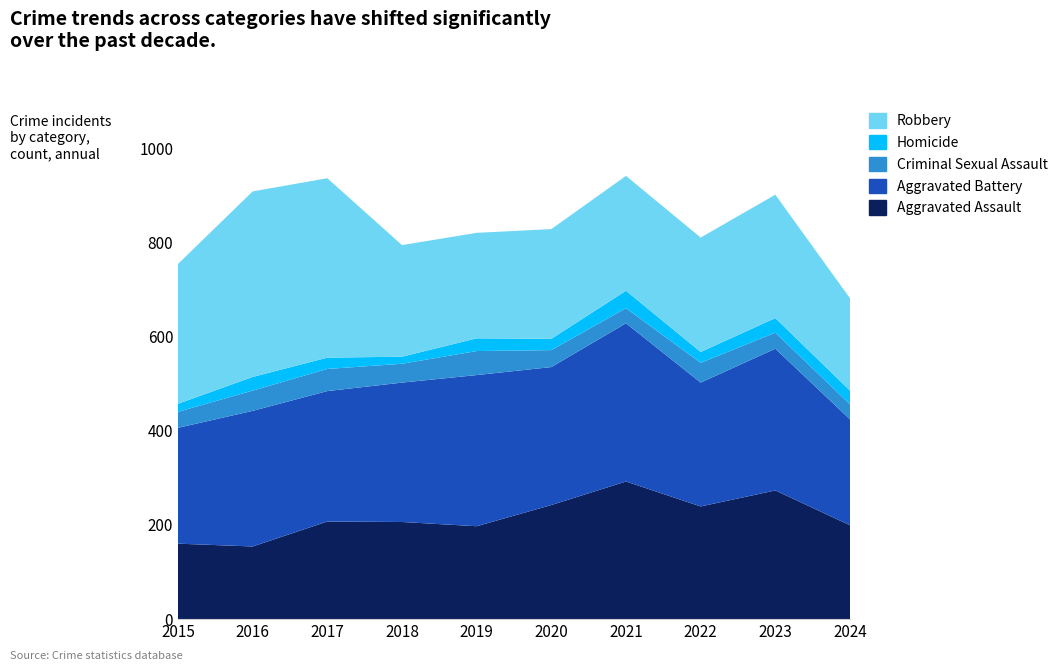

Reading left to right, extract all data points from this chart.

Aggravated Assault: 160	154	207	206	197	242	292	239	273	199
Aggravated Battery: 246	288	277	296	321	293	336	263	301	225
Criminal Sexual Assault: 34	43	47	40	51	36	32	42	34	32
Homicide: 17	29	24	15	27	24	37	23	31	29
Robbery: 297	394	381	237	224	233	244	243	262	196